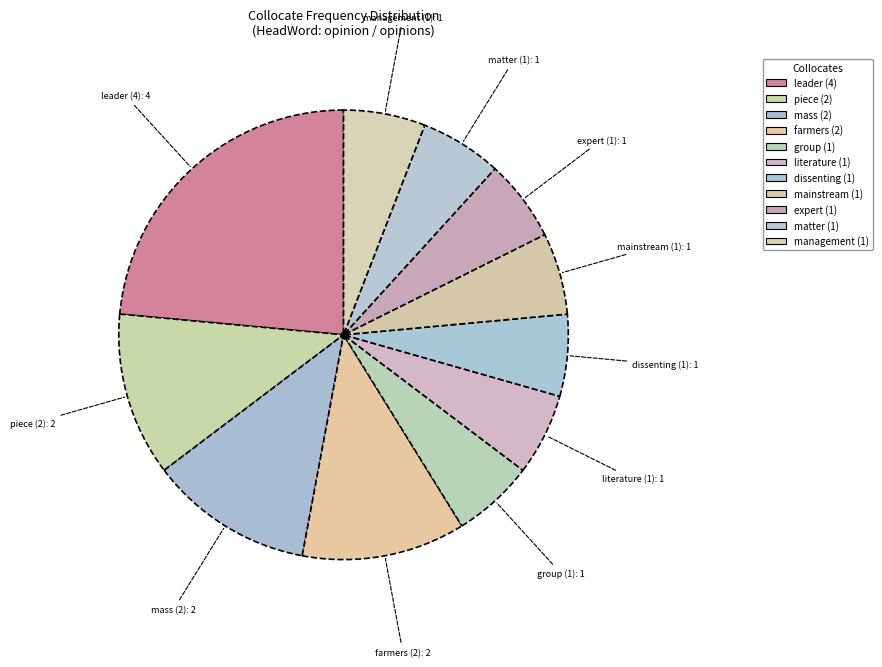

Count the number of slices in the pie.

11